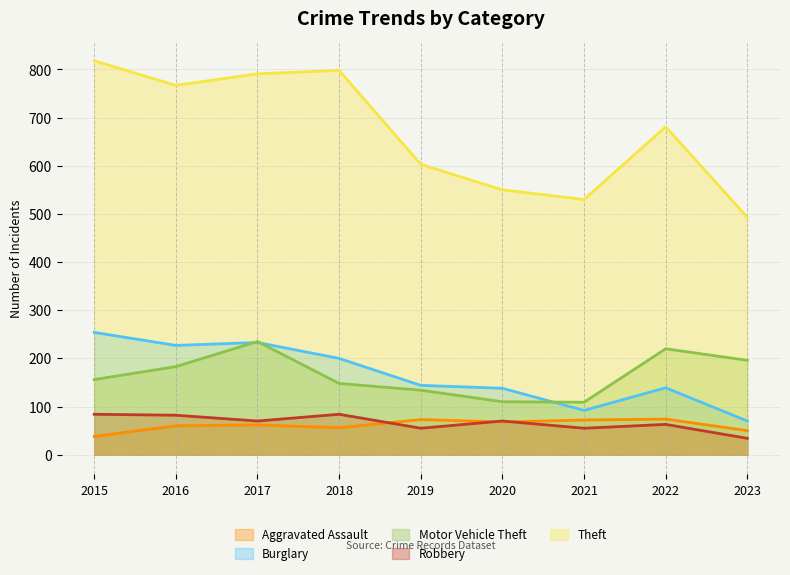

How many categories are shown in the chart?

9